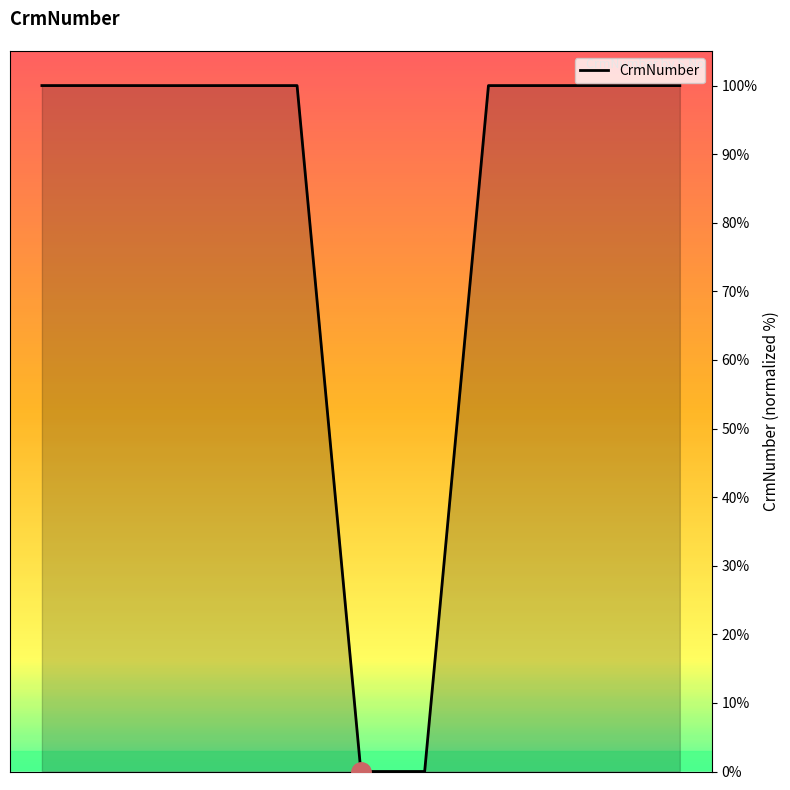

What is the difference between the maximum and minimum values?

100.0